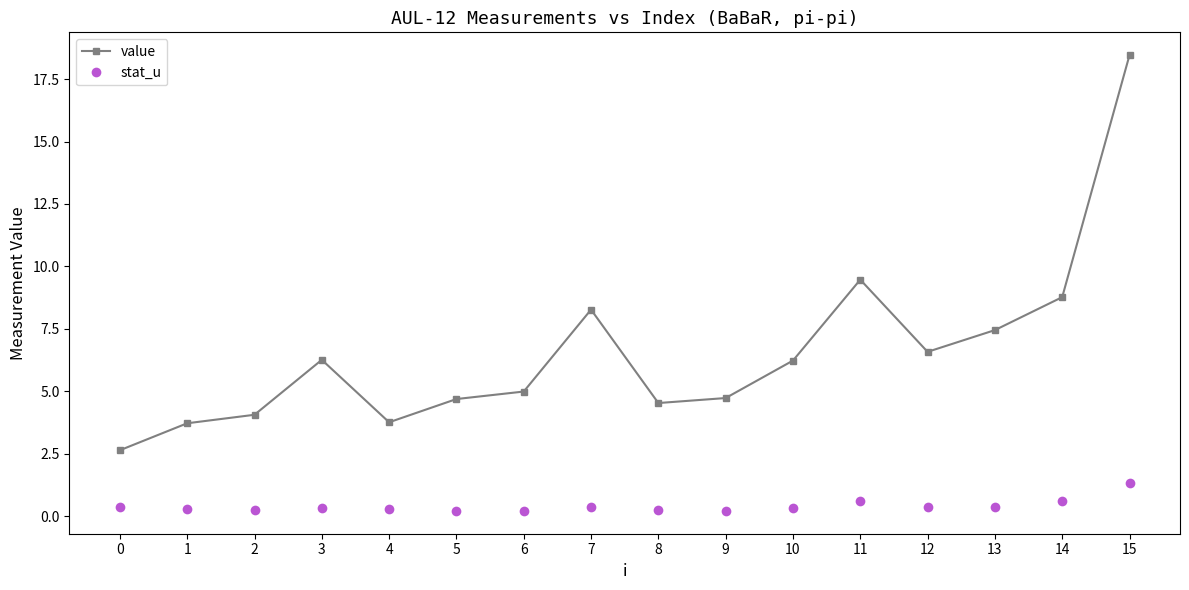

What is the minimum value for stat_u?

0.2